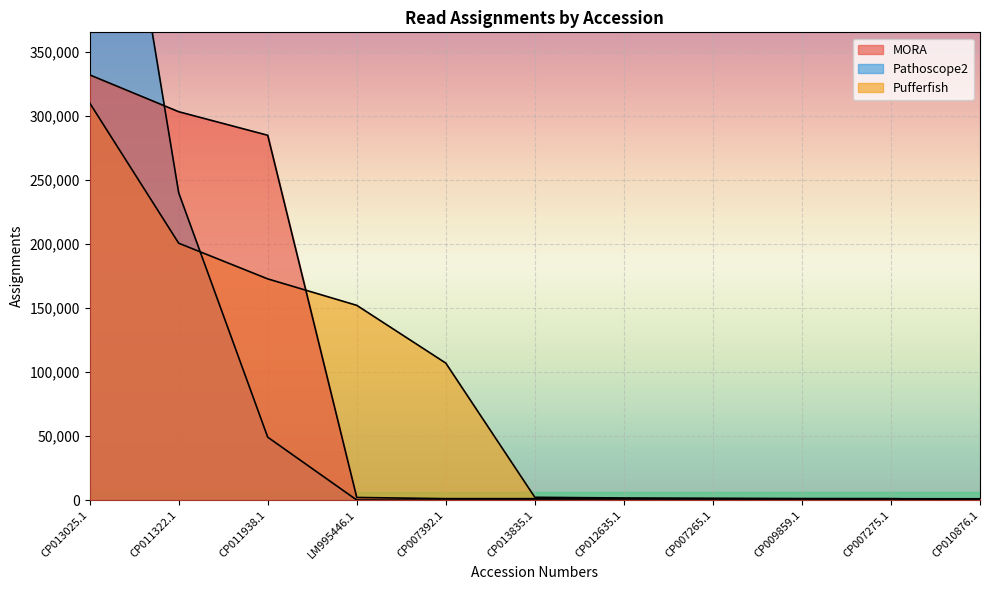

Reading left to right, list all the values displayed in this chart.

MORA: 332007	303230	284848	2034	1115	1094	1083	1058	1049	1040	1014
Pathoscope2: 661696	239941	49109	30	1	1	1	1	0	0	0
Pufferfish: 310088	200562	172707	152050	106957	2167	1633	1364	1129	1089	235